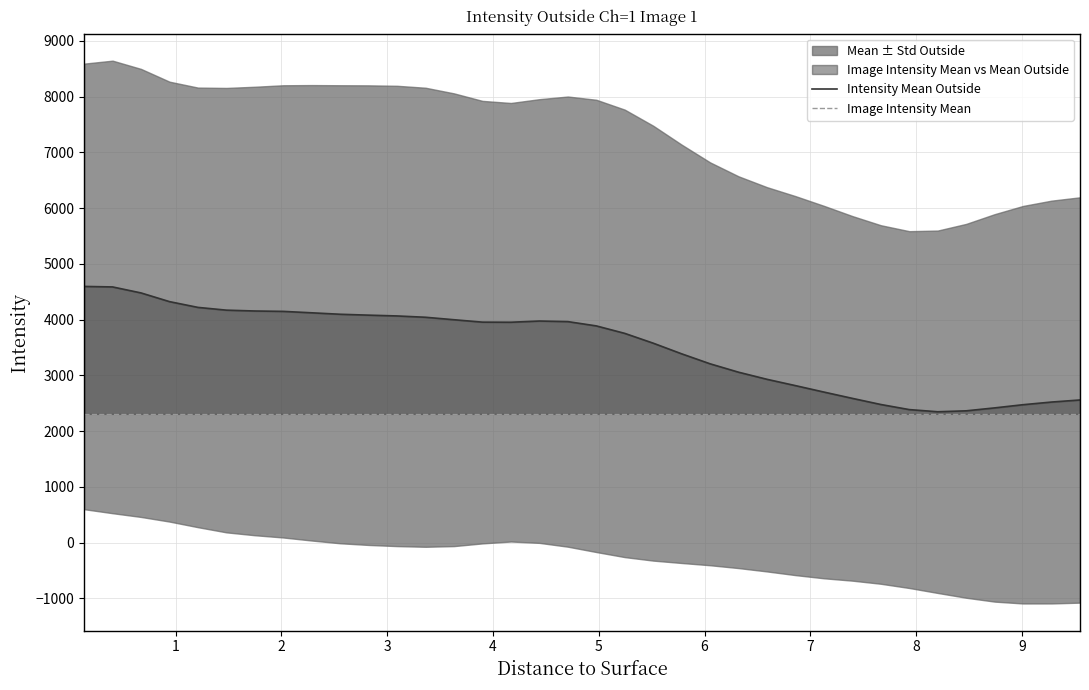

True or false: Image Intensity Mean and Intensity Mean Outside intersect in this chart.

False